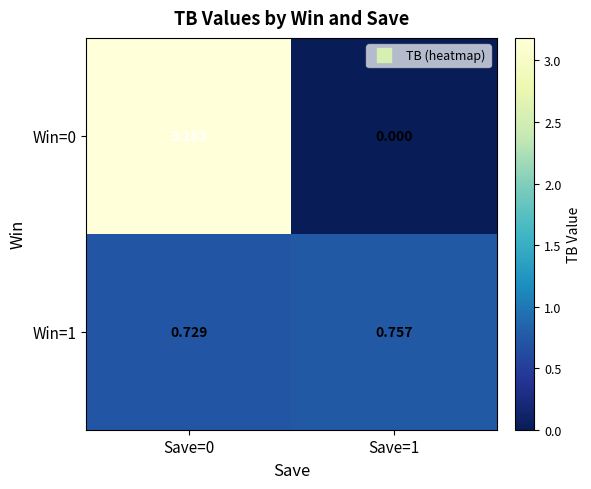

Is the value of Win=0 at Save=1 greater than the value of Win=1 at Save=1?

No